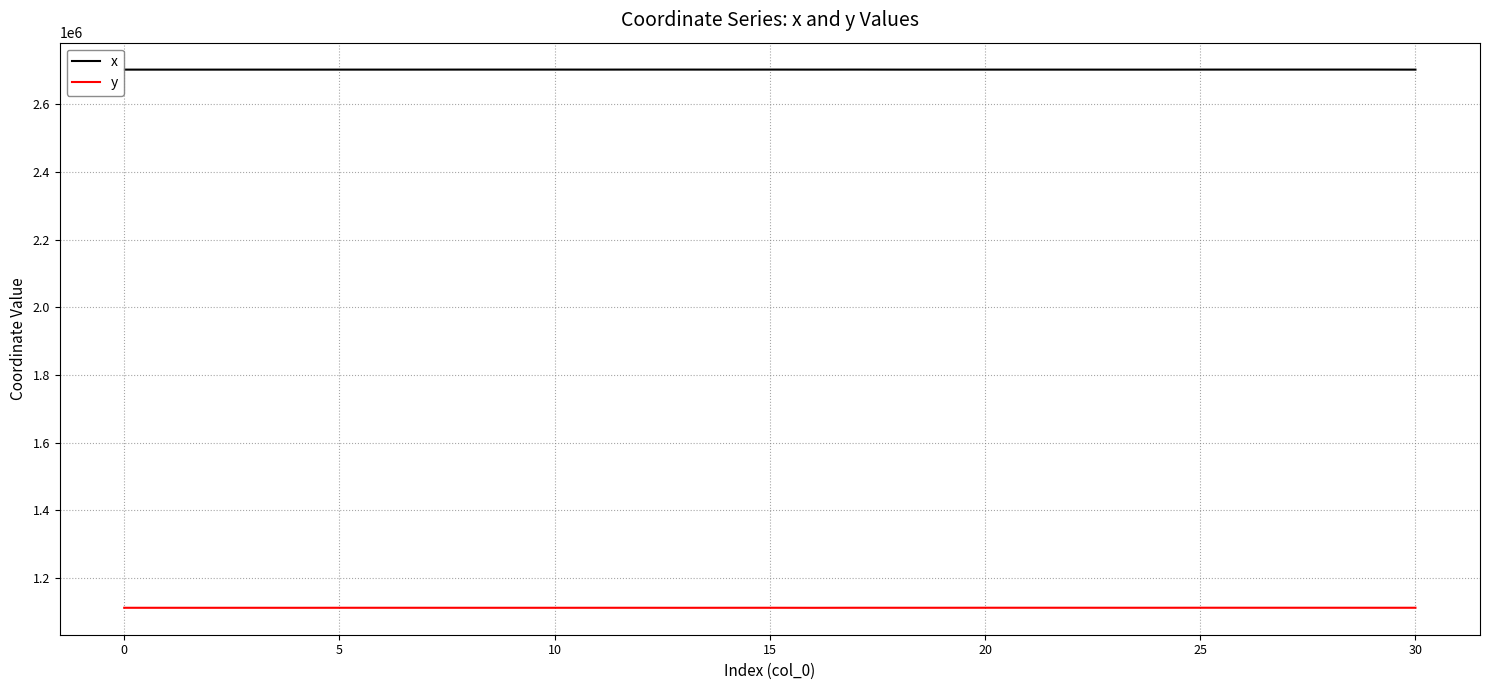

List the series in order of their peak value, highest first.

x, y